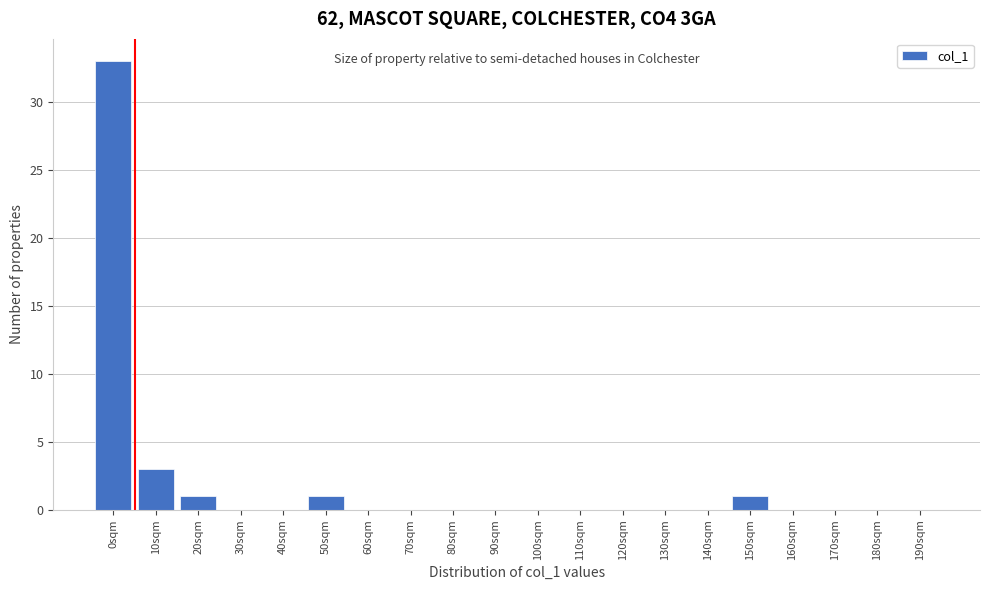

Reading right to left, what are all the values shown in this chart?

190sqm=0	180sqm=0	170sqm=0	160sqm=0	150sqm=1	140sqm=0	130sqm=0	120sqm=0	110sqm=0	100sqm=0	90sqm=0	80sqm=0	70sqm=0	60sqm=0	50sqm=1	40sqm=0	30sqm=0	20sqm=1	10sqm=3	0sqm=33